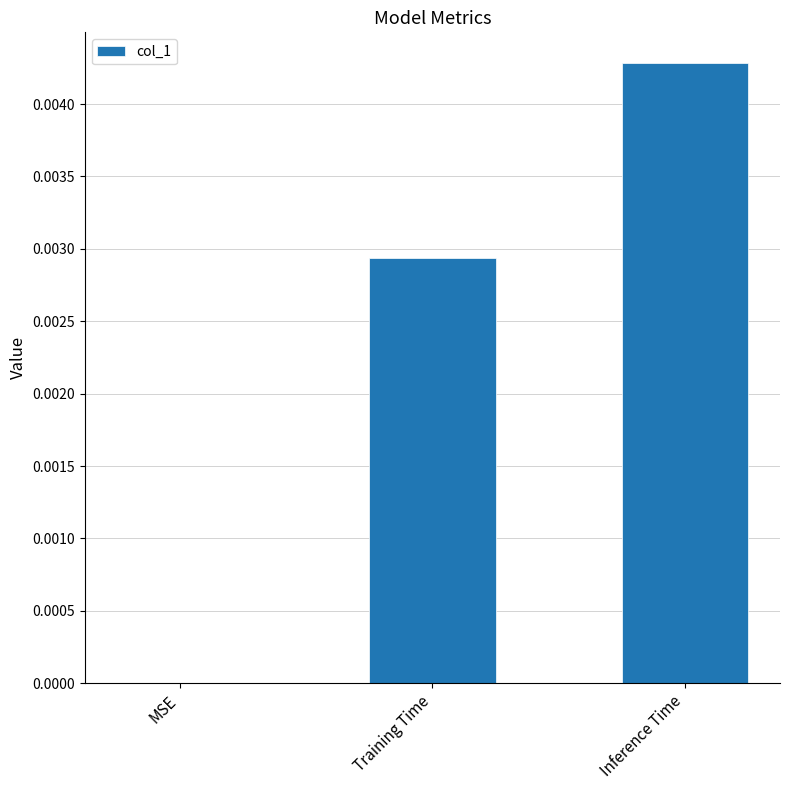

True or false: the data shows 0.0 at Inference Time.

True